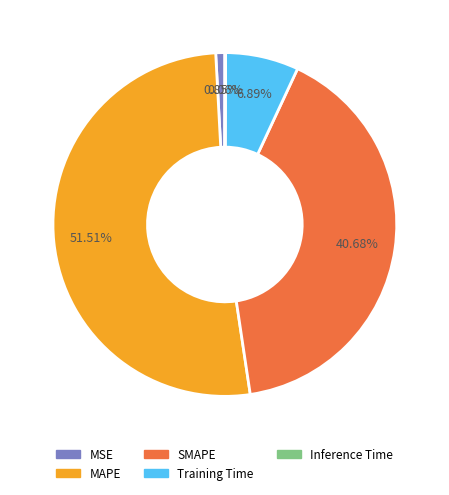

Is the sum of SMAPE and Training Time greater than half?

No